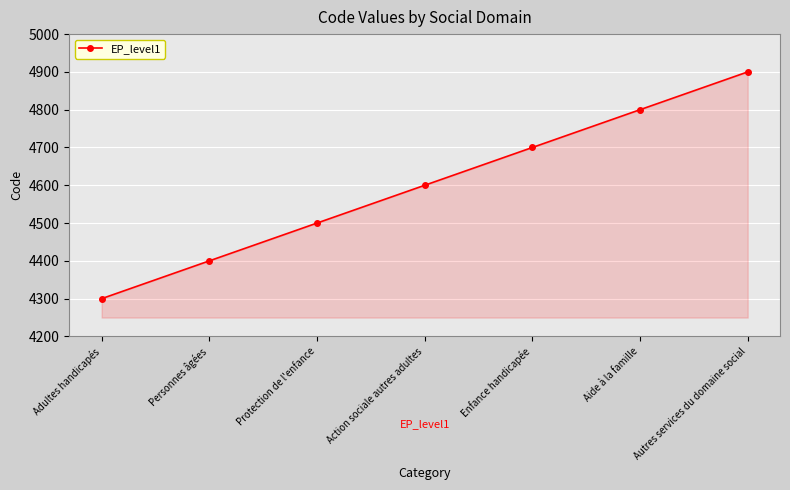

Which category has the lowest value across all series?

Adultes handicapés